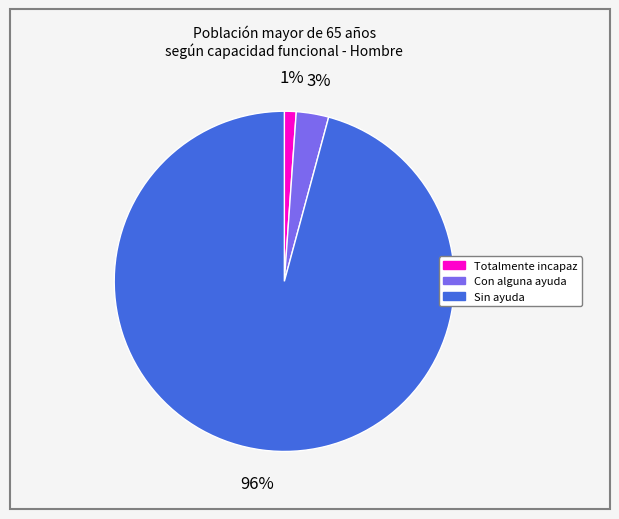

What percentage is the Con alguna ayuda slice, to the nearest percent?

3%